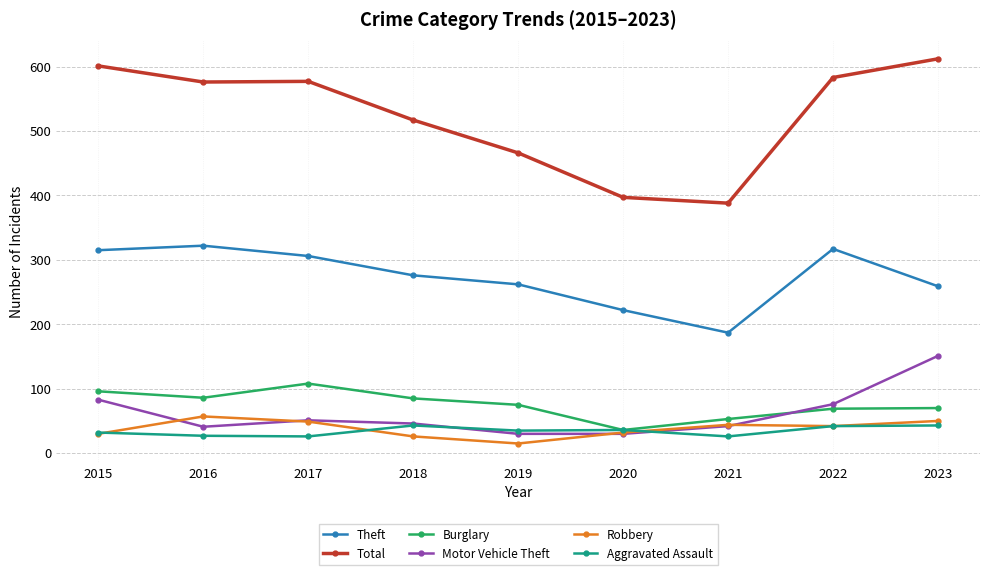

List the series in order of their peak value, highest first.

Total, Theft, Motor Vehicle Theft, Burglary, Robbery, Aggravated Assault